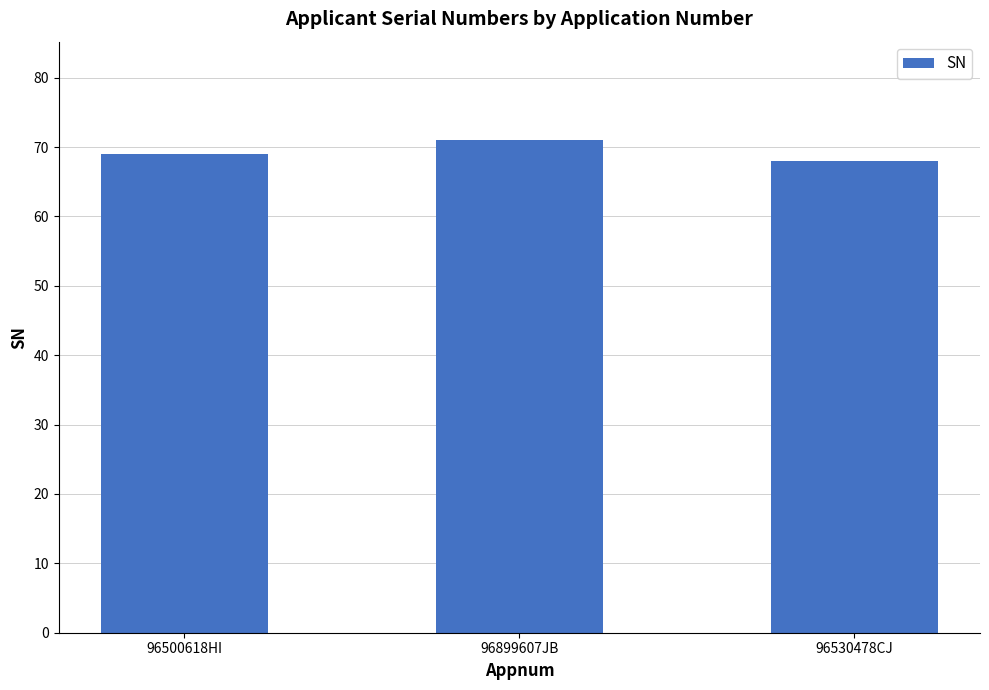

Read the value at 96899607JB.

71